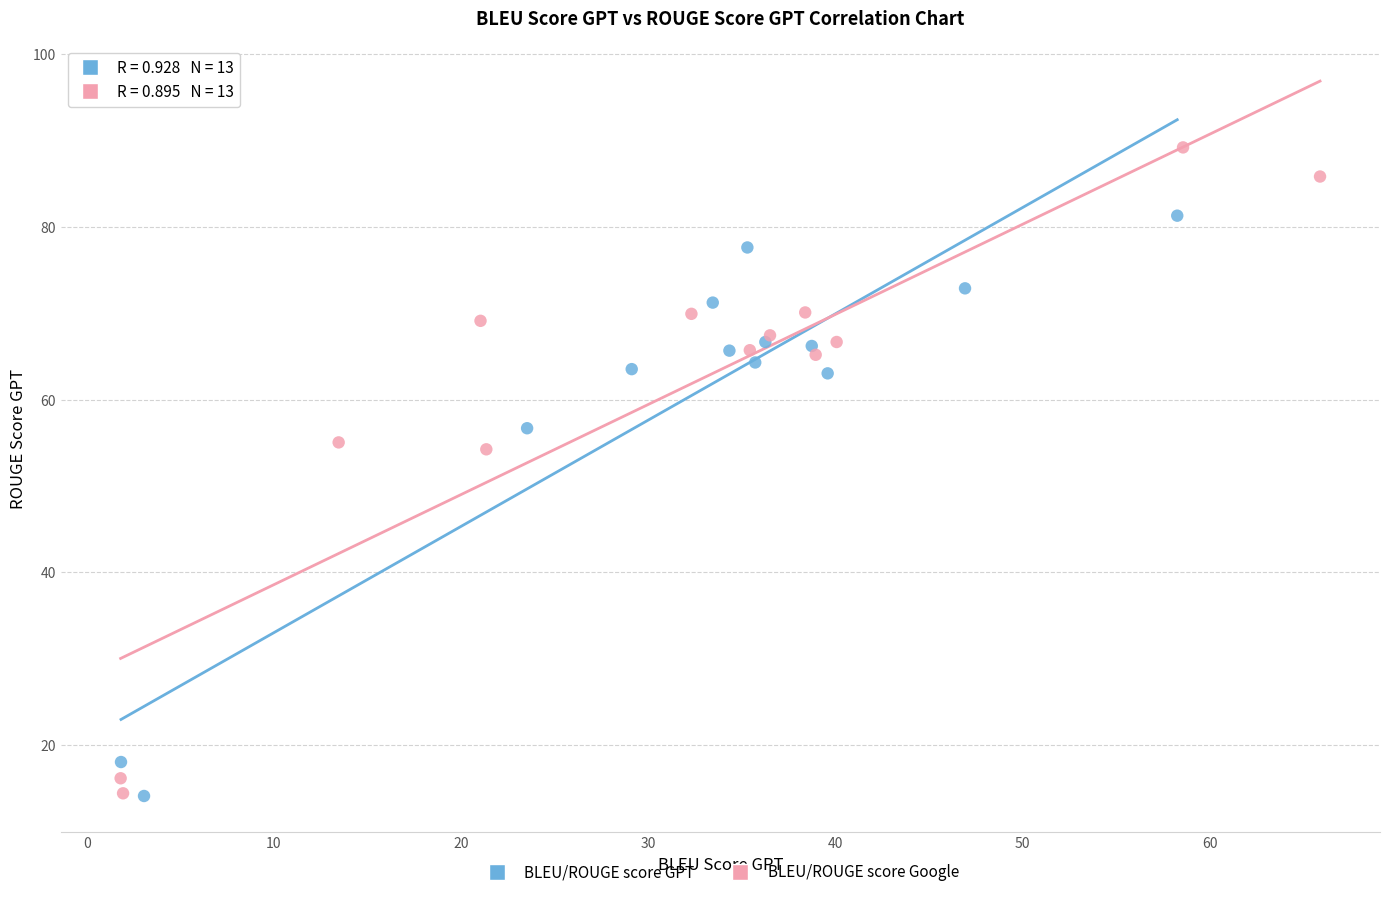

Which series has the widest spread of Y values?

BLEU/ROUGE score Google